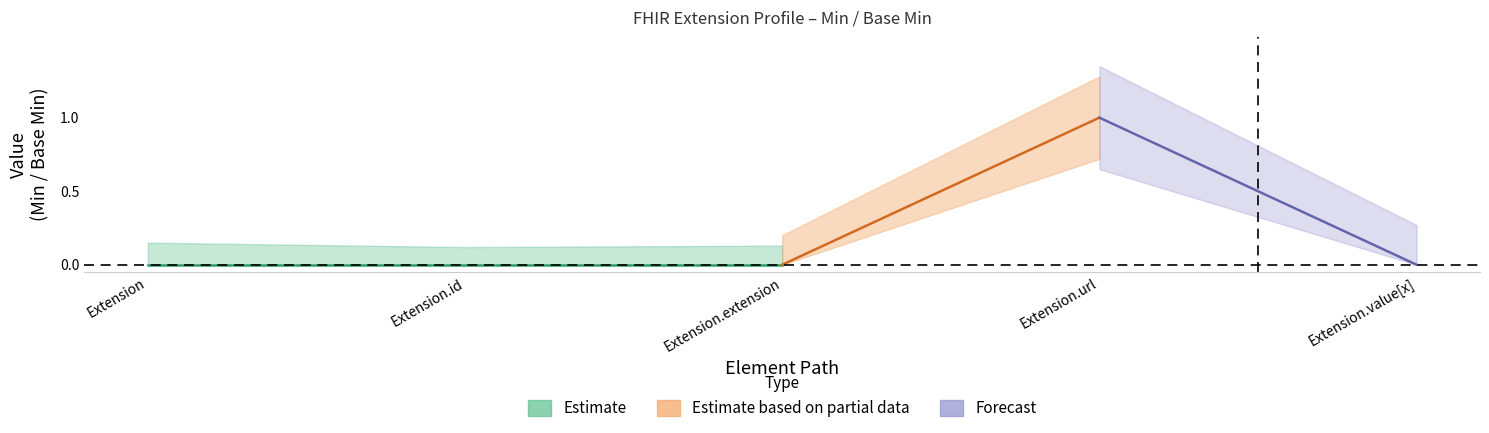

Is it true that Base Min equals 0 at Extension.extension?

True